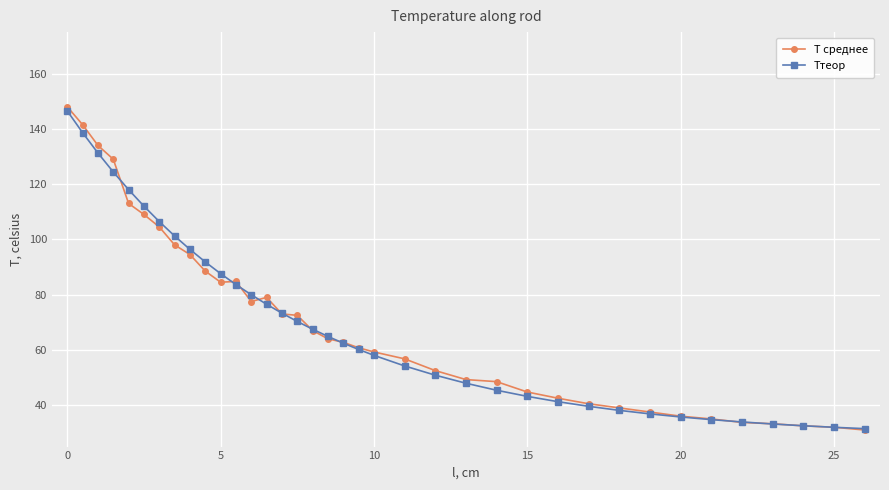

In T среднее, how many points are higher than both neighbors (excluding endpoints)?

2